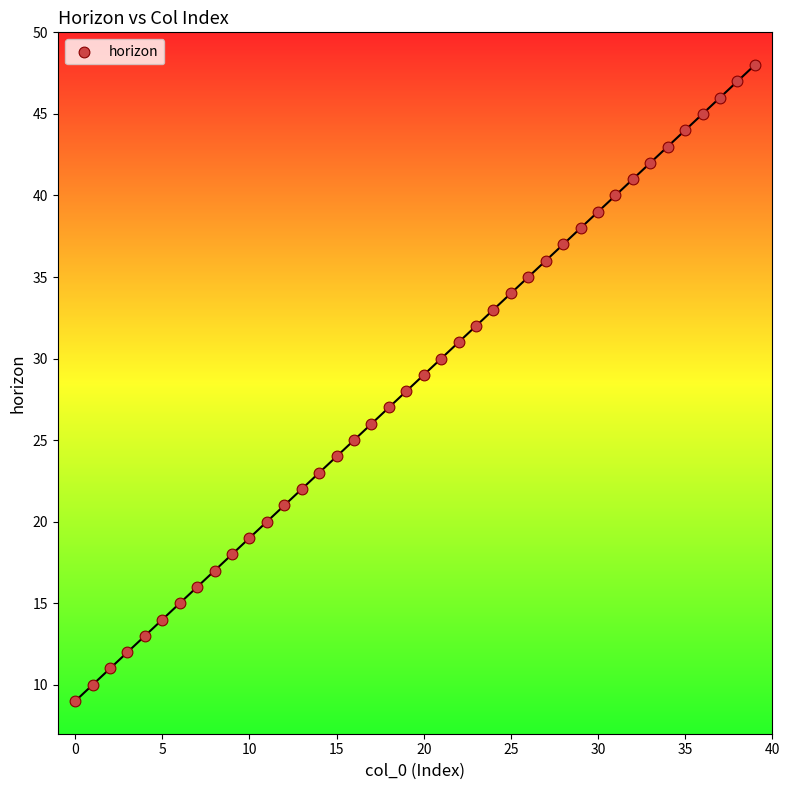

What is the range of Y values (max minus min)?

39